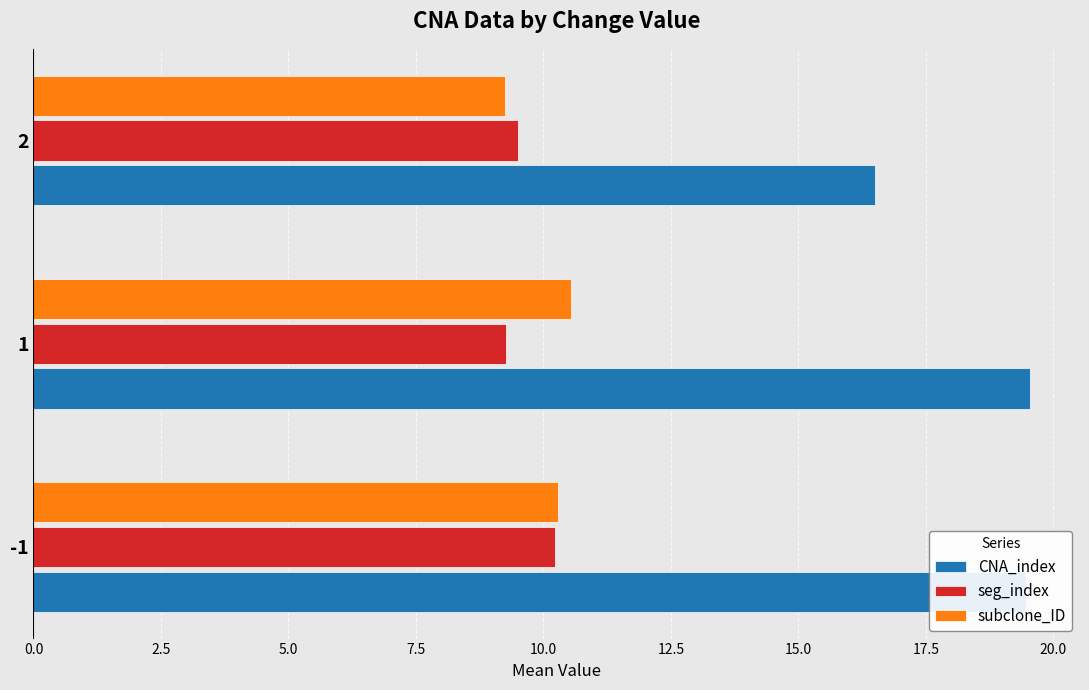

What is the sum of all CNA_index values?

55.5